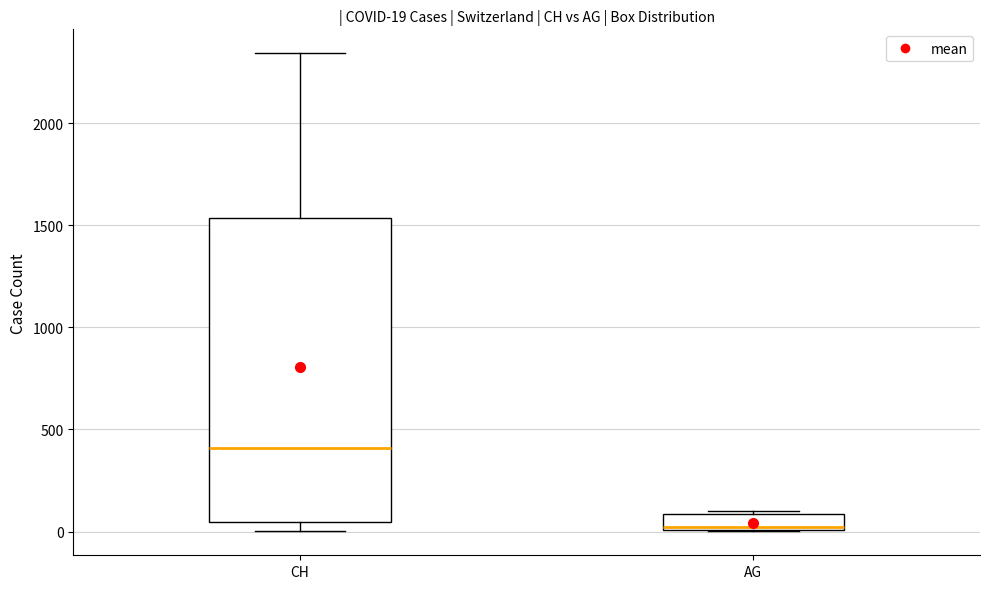

Which box has the lowest median line?

AG